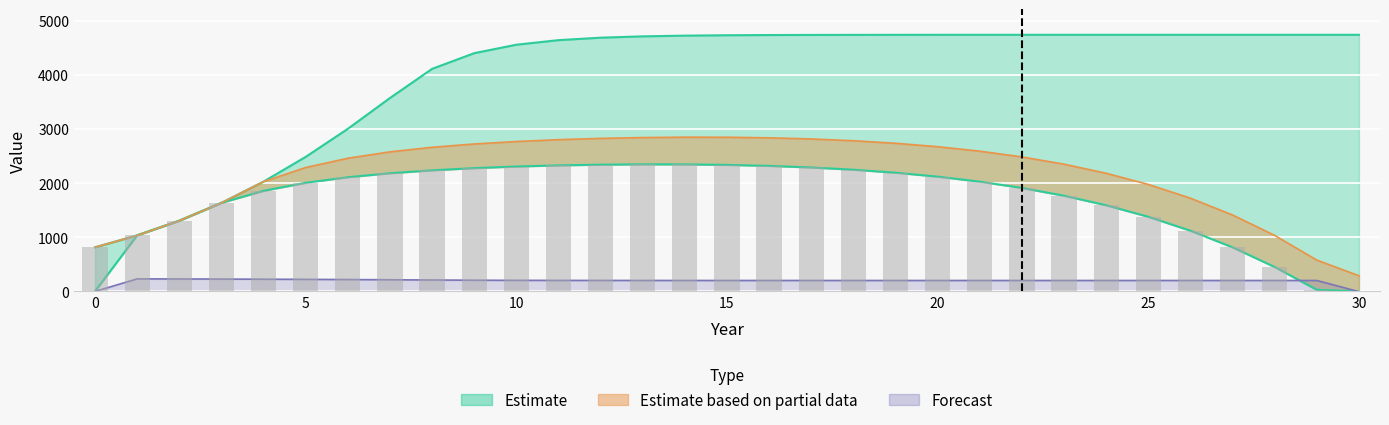

True or false: X has a value of 3590.9 at 9.

False